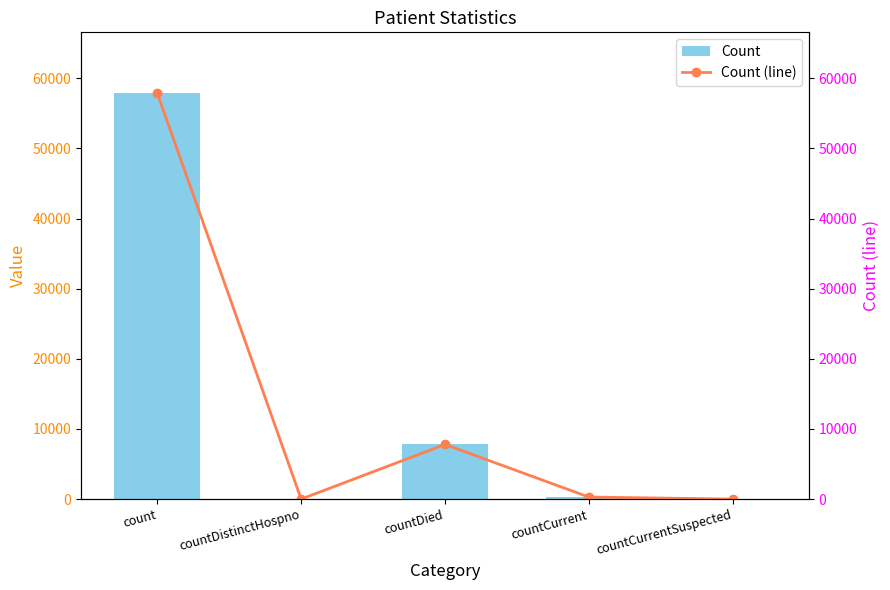

The Count series shows 24203 at countDistinctHospno. True or false?

False